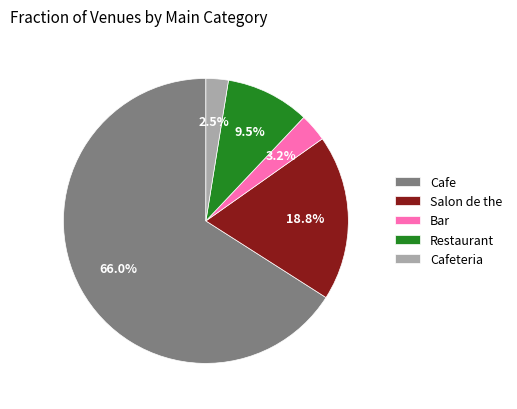

What is the ratio of the value at Cafeteria to the value at Restaurant?

0.3